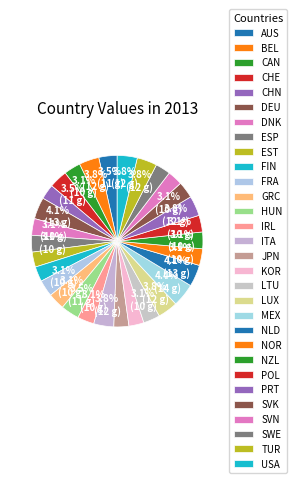

What is the change in value from BEL to HUN?

-1